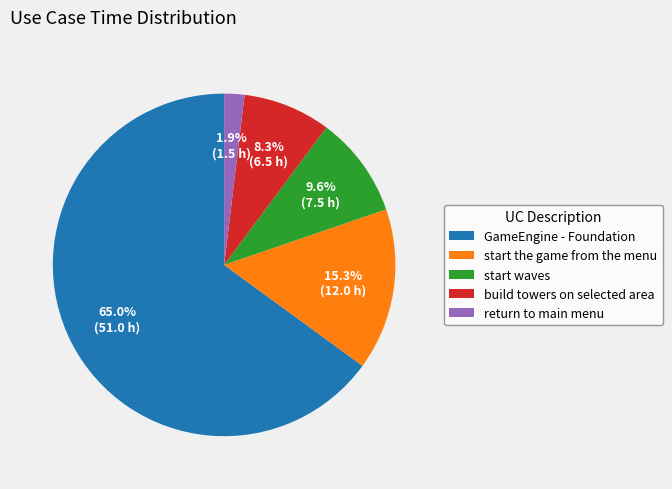

What is the total percentage of GameEngine - Foundation and build towers on selected area?

73.2%